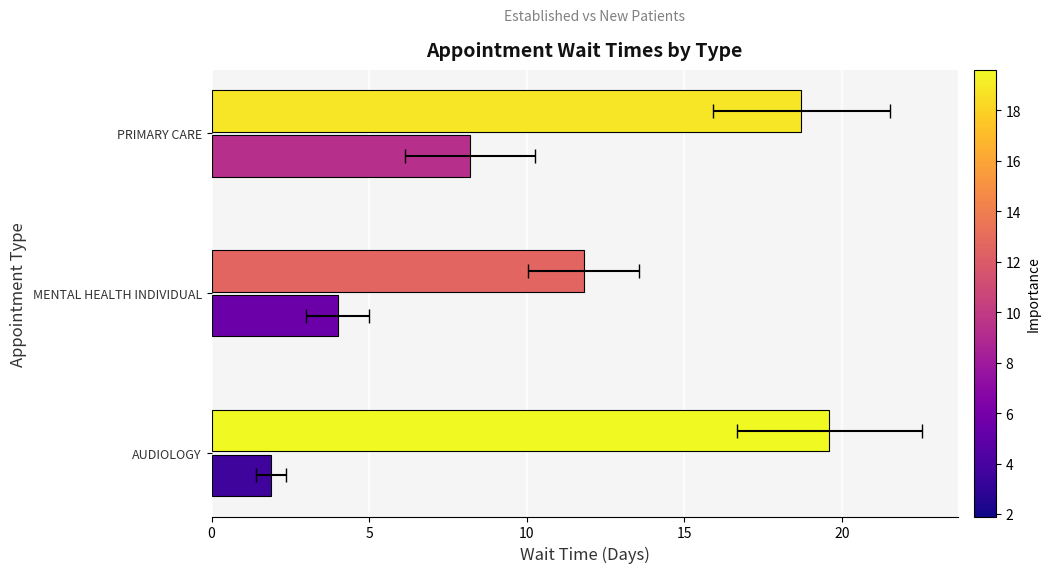

Is it true that EstablishedPatients equals 0.8 at AUDIOLOGY?

False